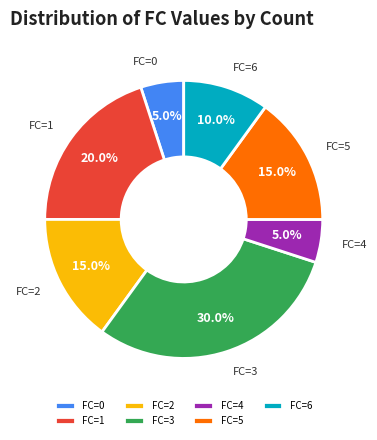

Approximately how many times larger is the value at FC=3 compared to FC=1?

1.5